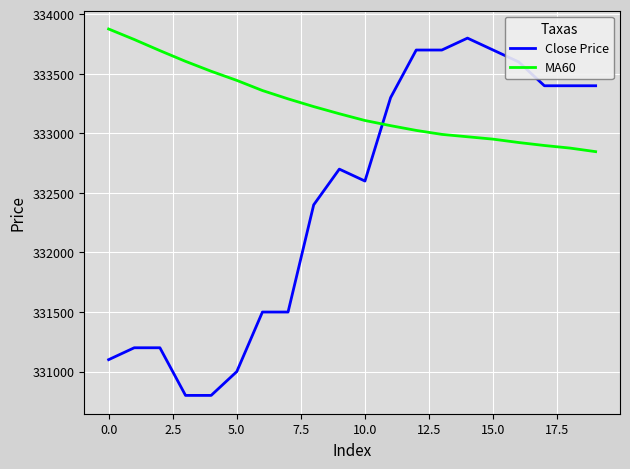

What is the minimum value shown in the chart?

330800.0